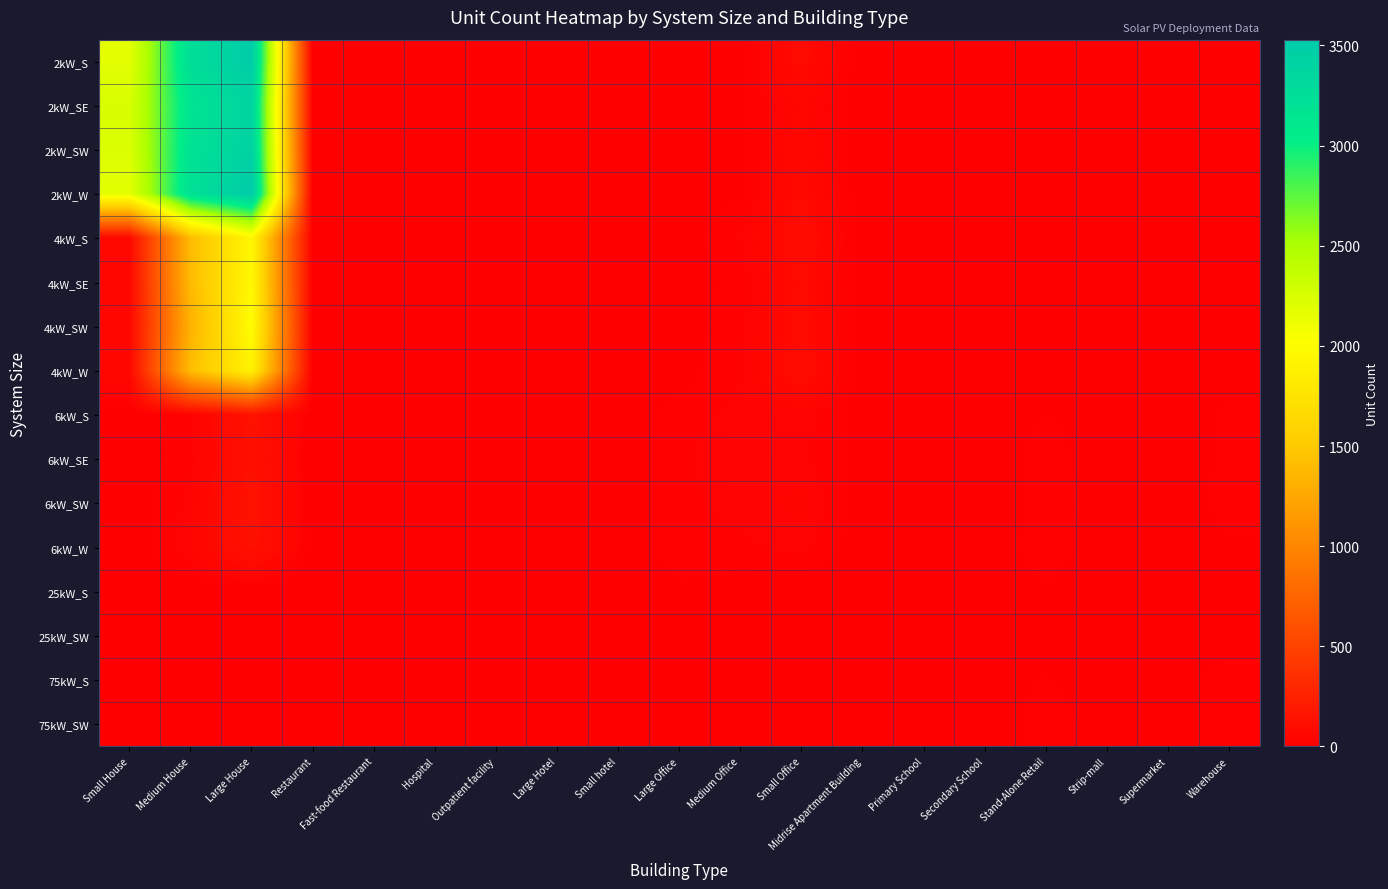

How many distinct data groups are displayed?

16